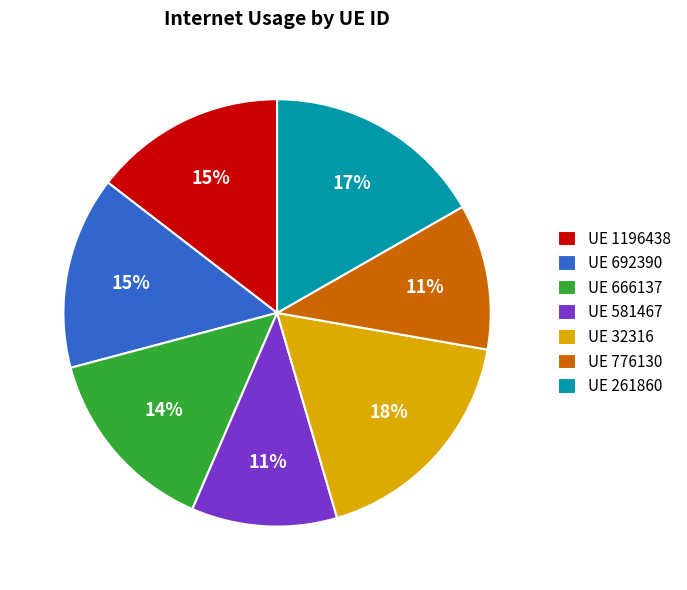

Is there a majority slice in this chart?

No